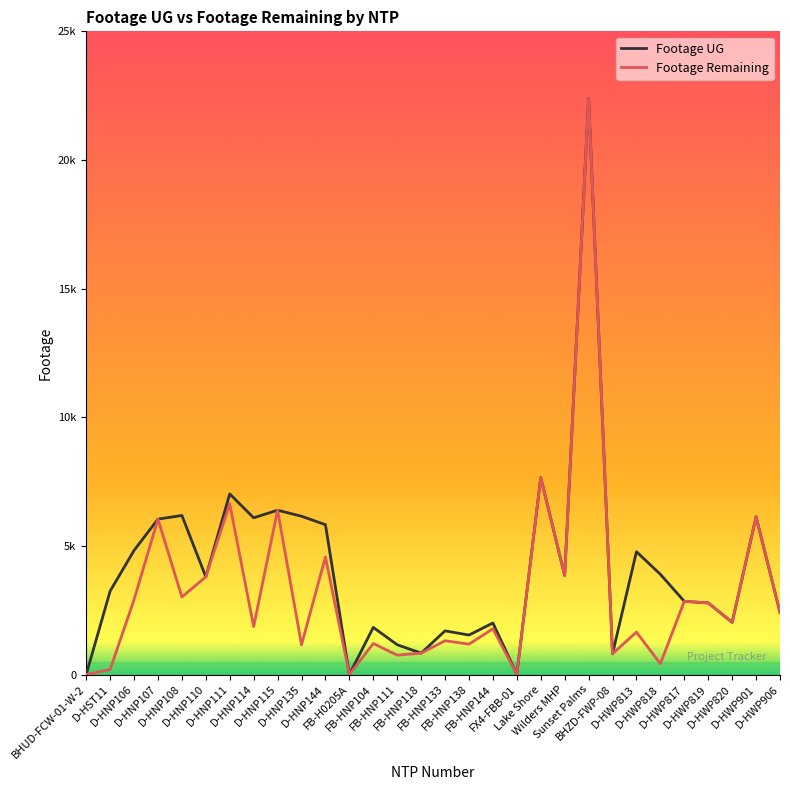

Rank the series at D-HST11 from lowest to highest value.

Footage Remaining, Footage UG